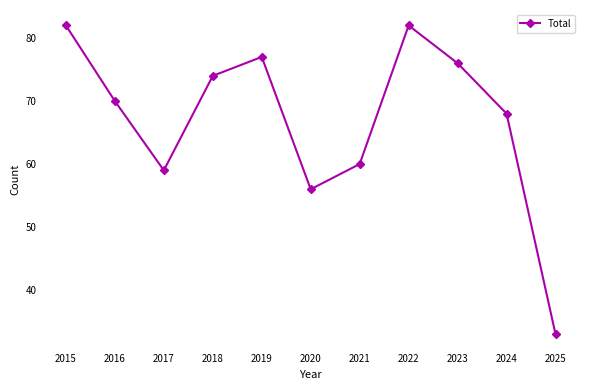

Approximately how many times larger is the value at 2022 compared to 2015?

1.0